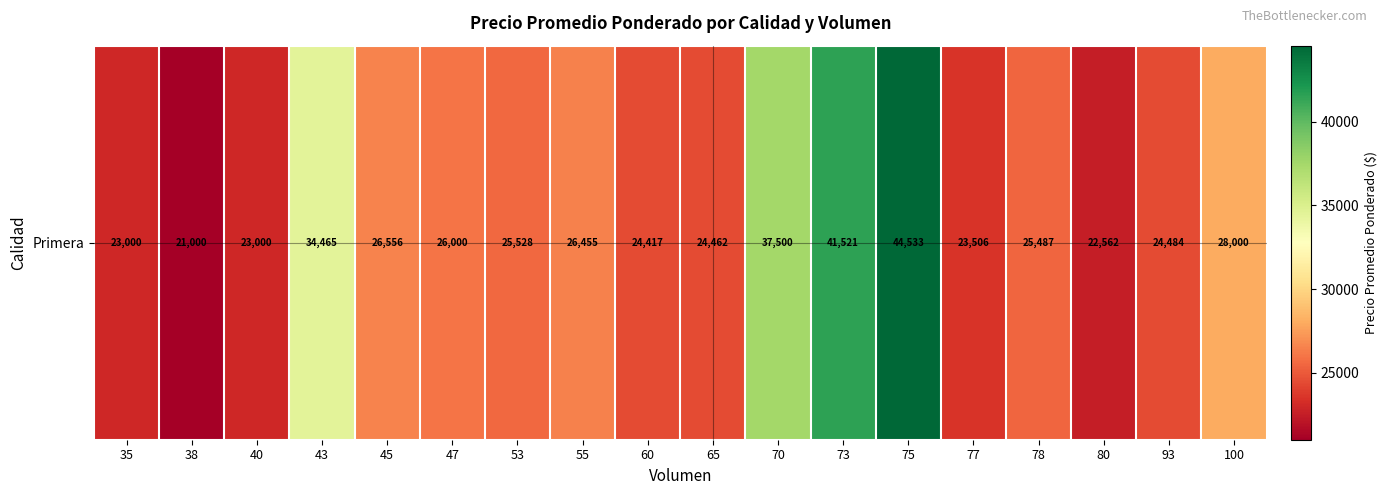

Reading left to right, list all the values displayed in this chart.

35=23000	38=21000	40=23000	43=34465	45=26556	47=26000	53=25528	55=26455	60=24417	65=24462	70=37500	73=41521	75=44533	77=23506	78=25487	80=22562	93=24484	100=28000